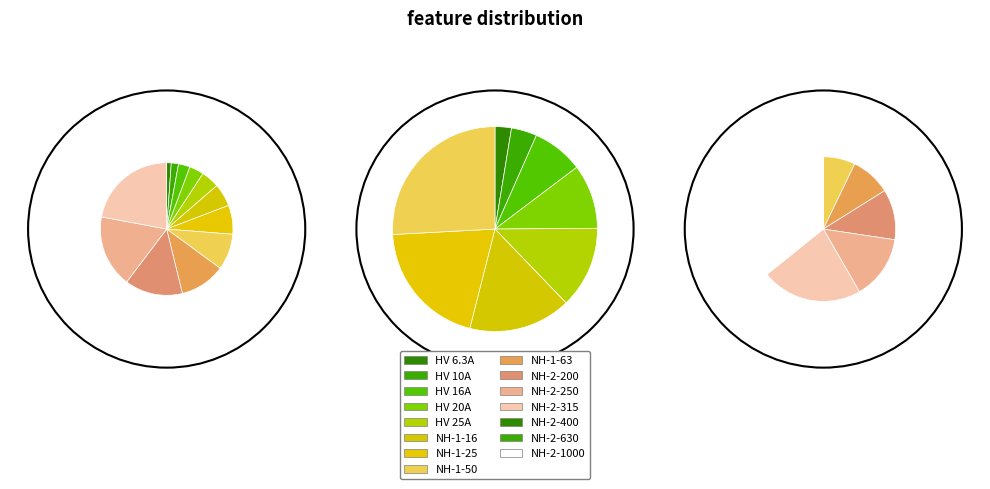

How many slices are in this pie chart?

12